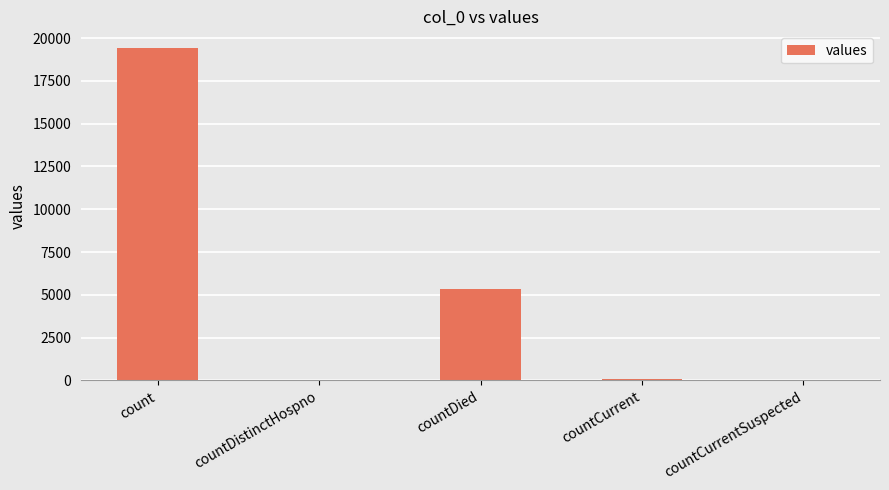

Is it true that the value at countDied is 7211?

False